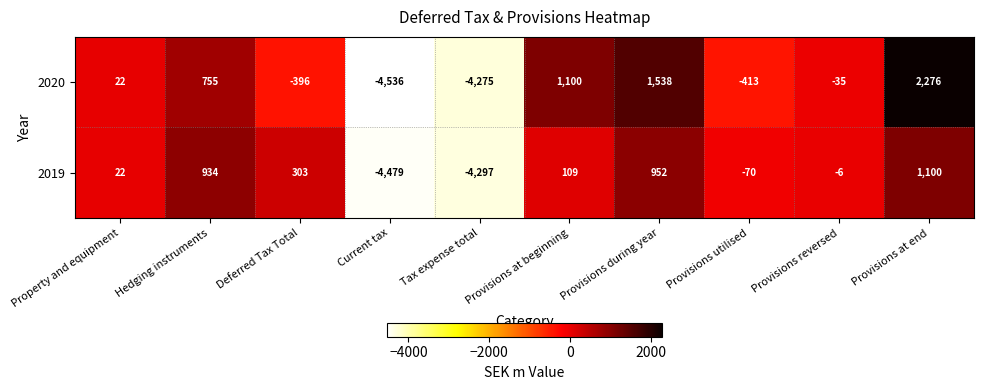

Which series changed the most between Current tax and Provisions at beginning?

2020